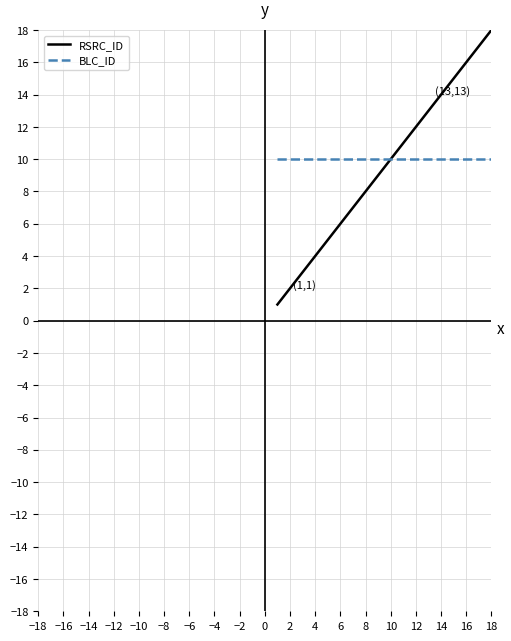

What is the lowest value of the BLC_ID series?

10